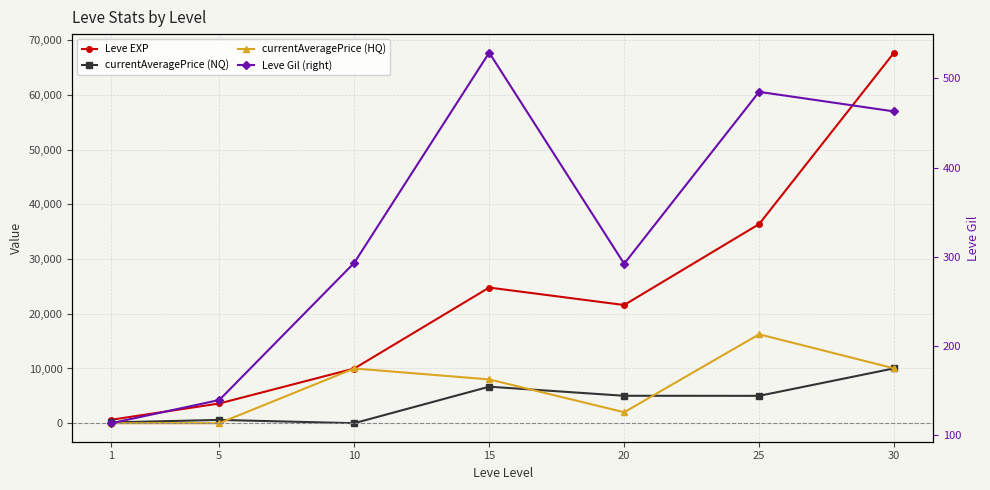

Where does the currentAveragePrice (NQ) series first go above 5000?

15